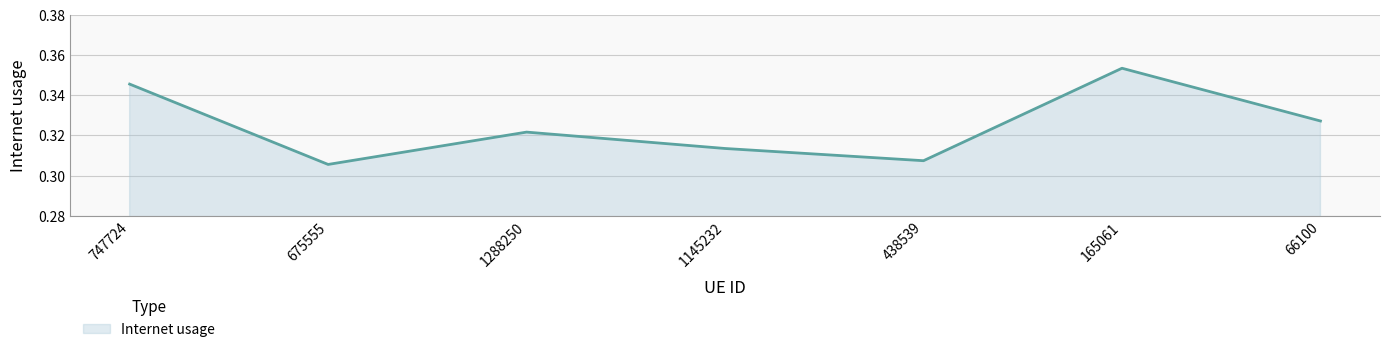

What position from the left is 1145232?

4